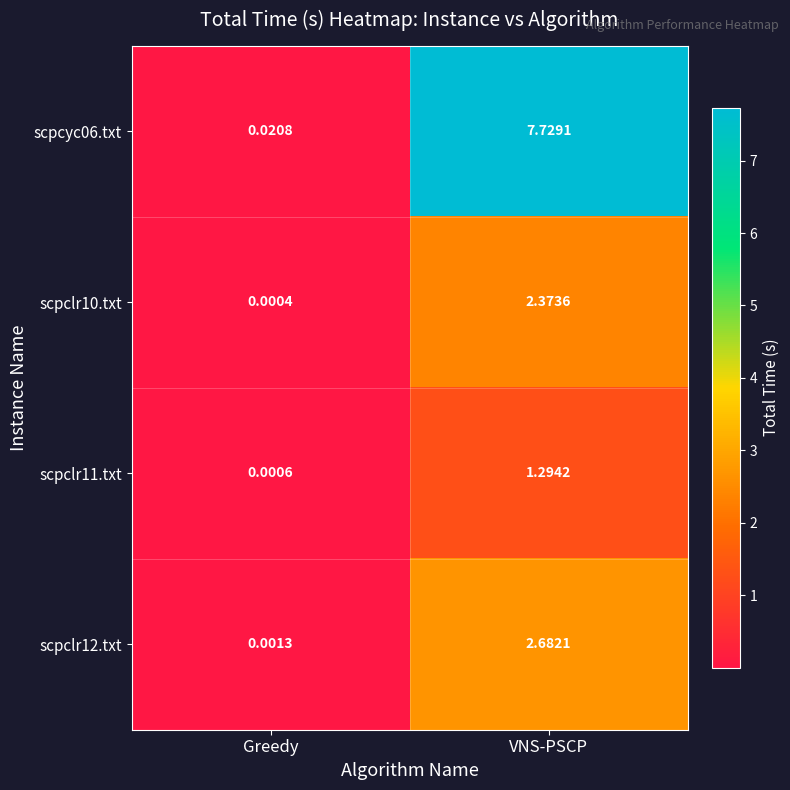

At which label does scpclr12.txt first exceed 2?

VNS-PSCP